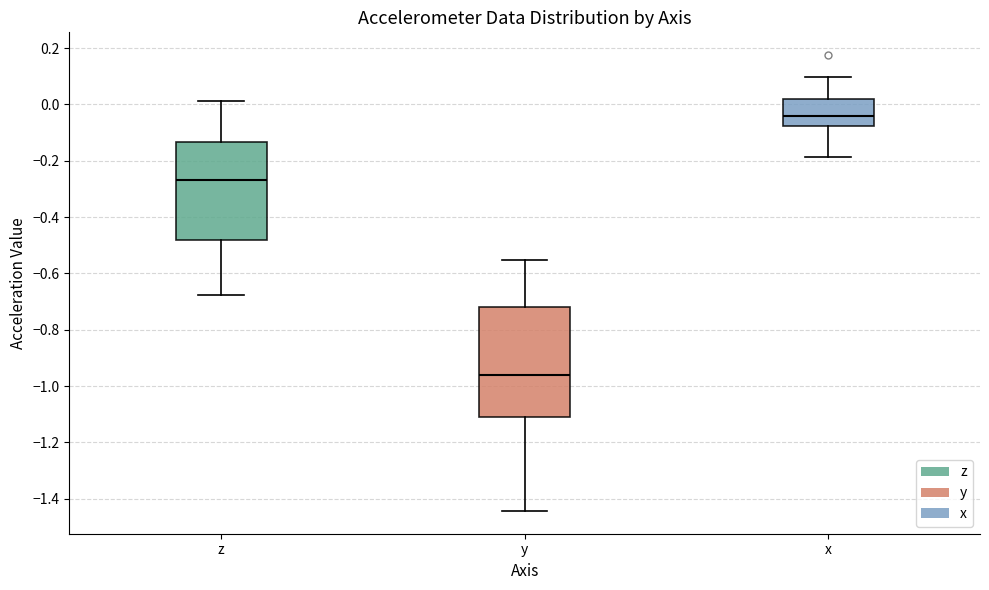

Reading left to right, transcribe this box plot: for each box, give where its median line is, the range the box spans, and where its two whiskers end, as read against the y-axis. The values are not printed on the chart, so give them approximately, as read against the axis.

z: median -0.26, box -0.48 to -0.14, whiskers -0.68 to 0.02
y: median -0.96, box -1.10 to -0.72, whiskers -1.44 to -0.56
x: median -0.04, box -0.08 to 0.02, whiskers -0.18 to 0.10